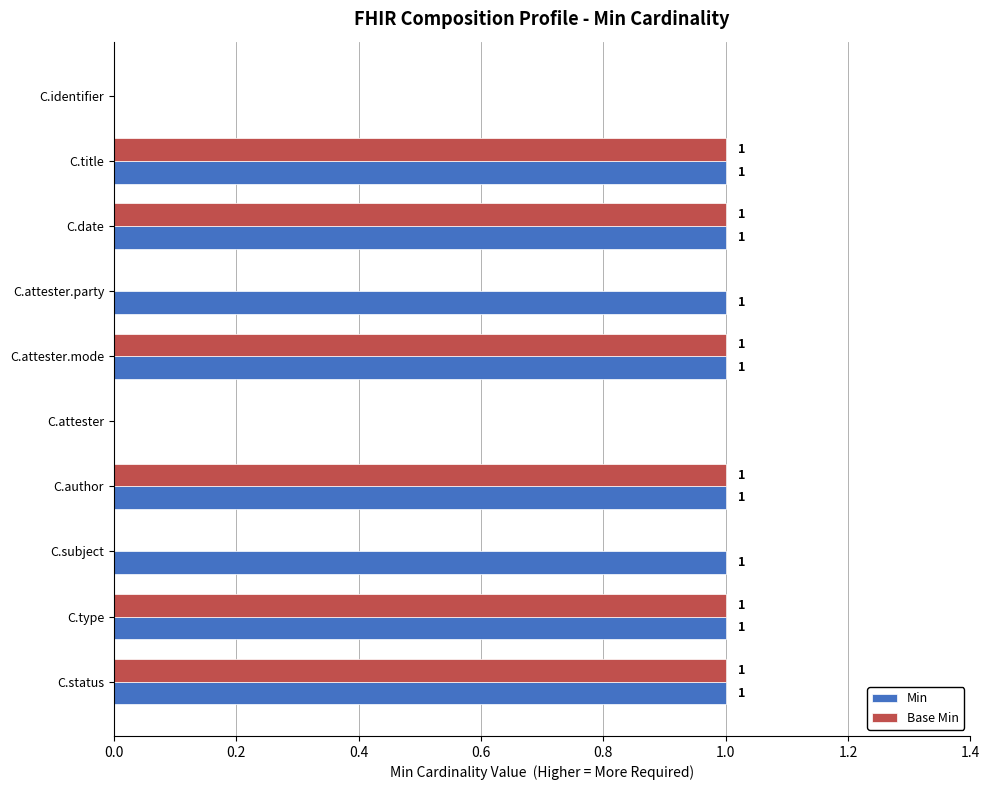

Which series changed the most between C.author and C.attester.party?

Base Min